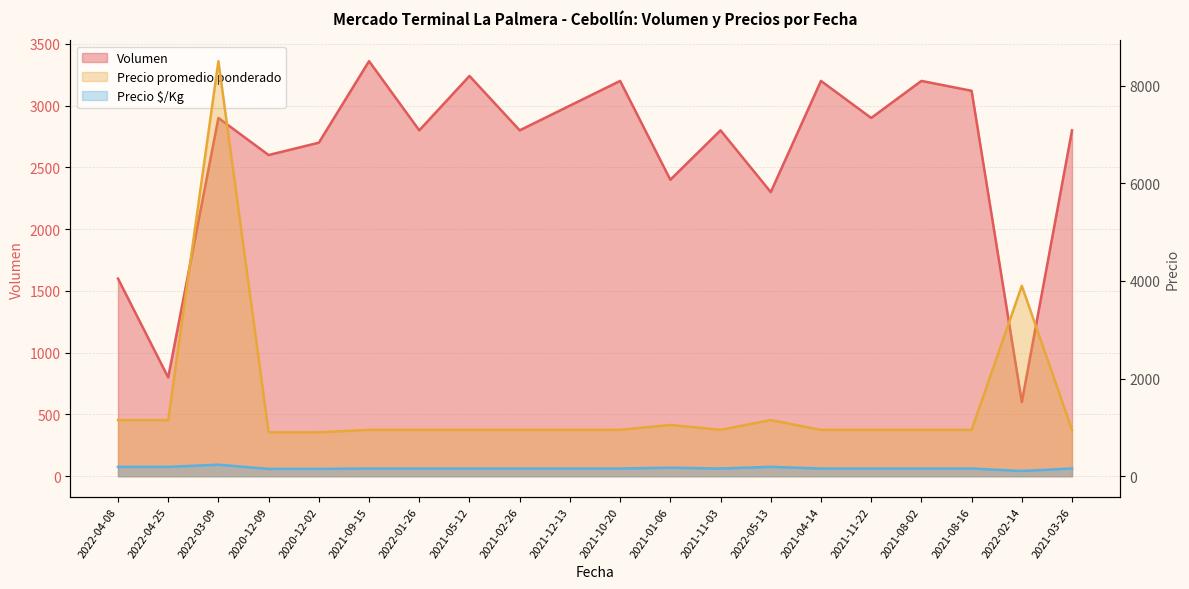

At 2020-12-09, list the series in order from largest to smallest.

Volumen, Precio promedio ponderado, Precio $/Kg